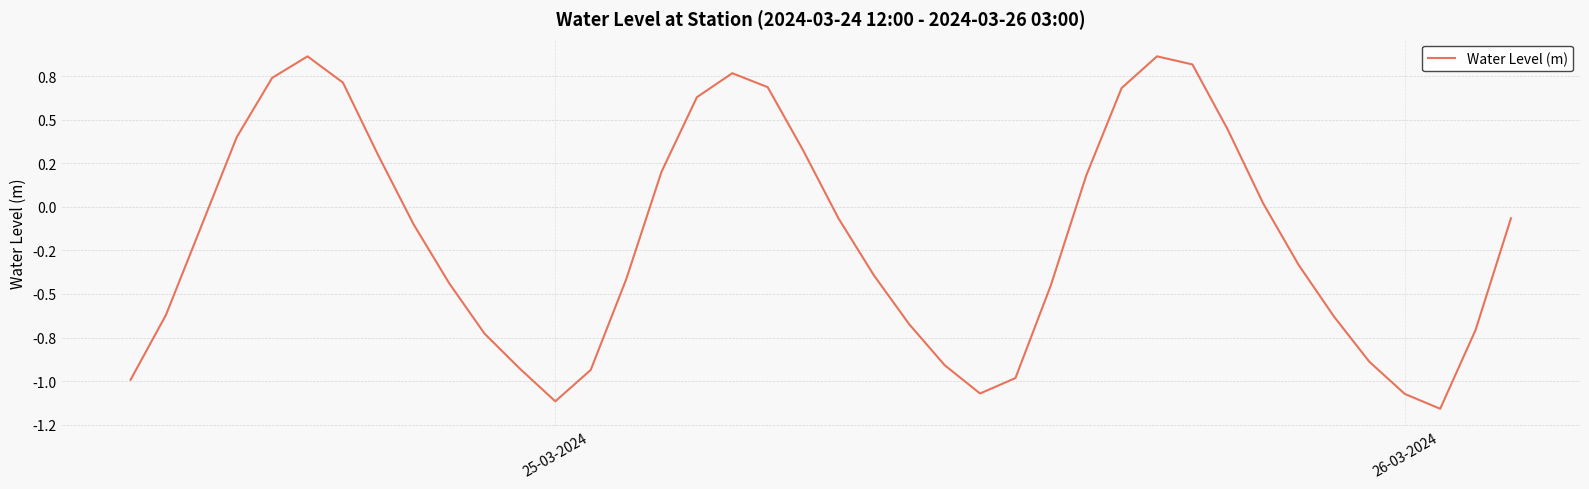

How many interior local valleys (lower than both neighbors) does the data have?

3